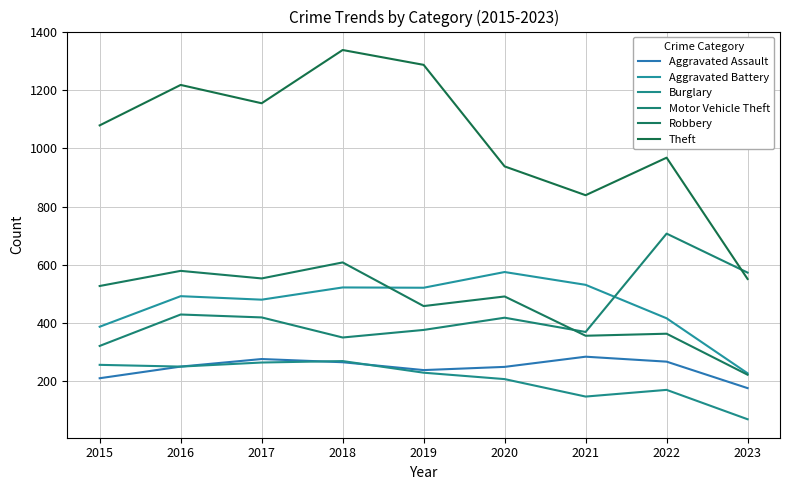

True or false: Theft has more than 2 points higher than both neighbors.

True